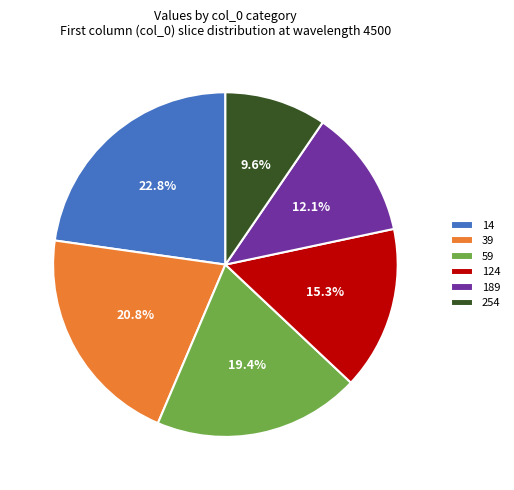

Do 254 and 59 together represent more than half of the pie?

No